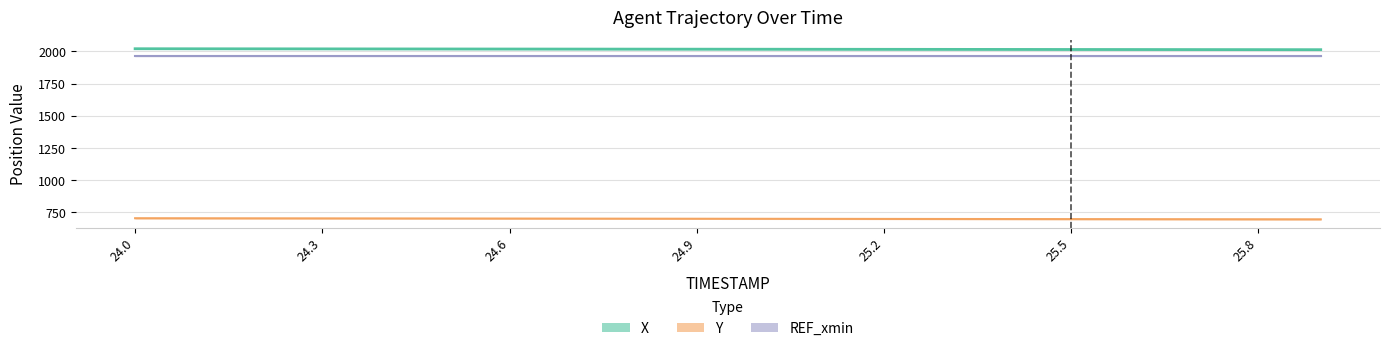

What position from the left is 25.8?

19